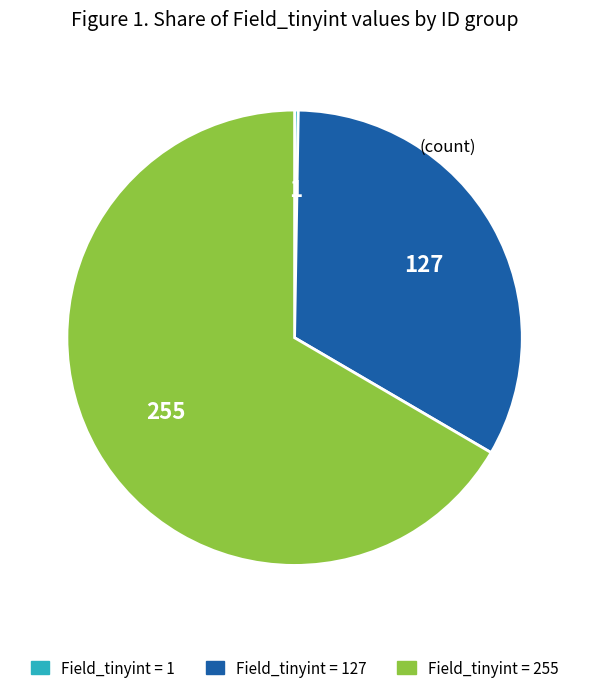

What is the largest slice in the pie chart?

Field_tinyint = 255